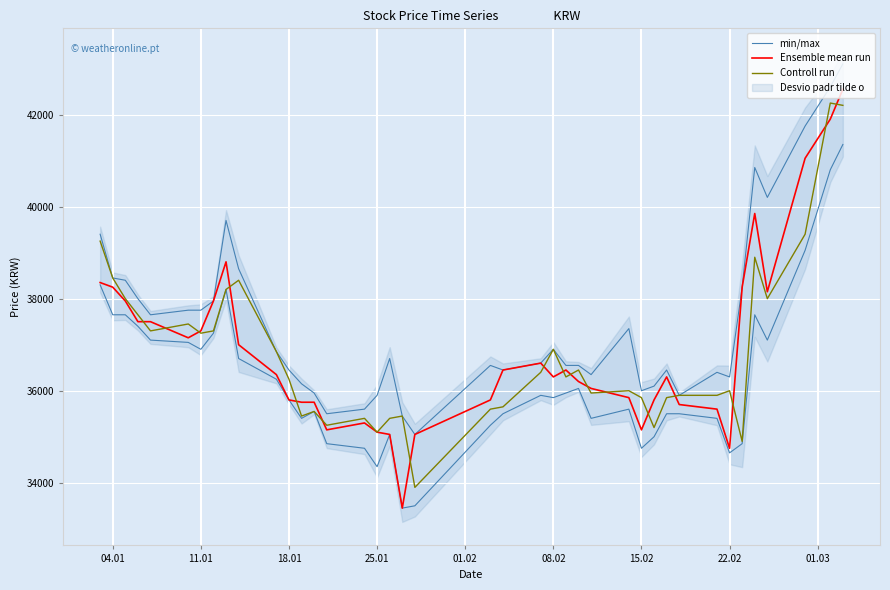

What is the greatest value displayed?

43100